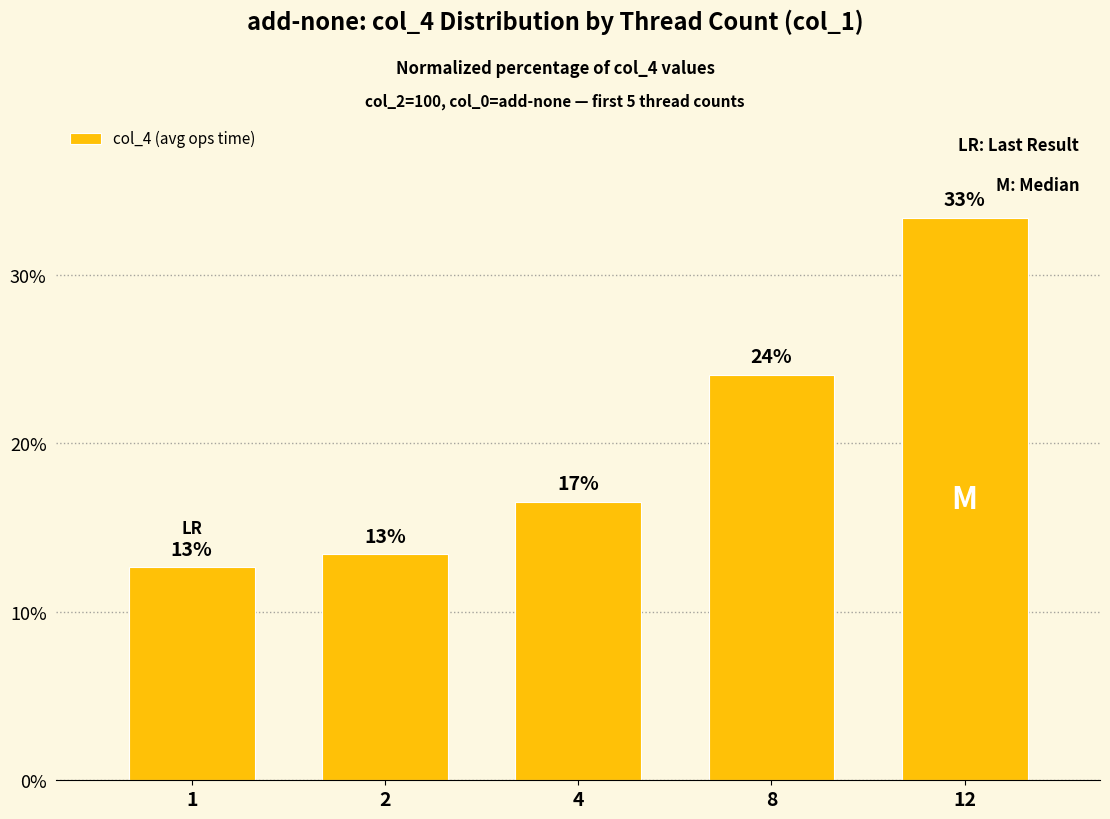

How many bars are there in total?

5